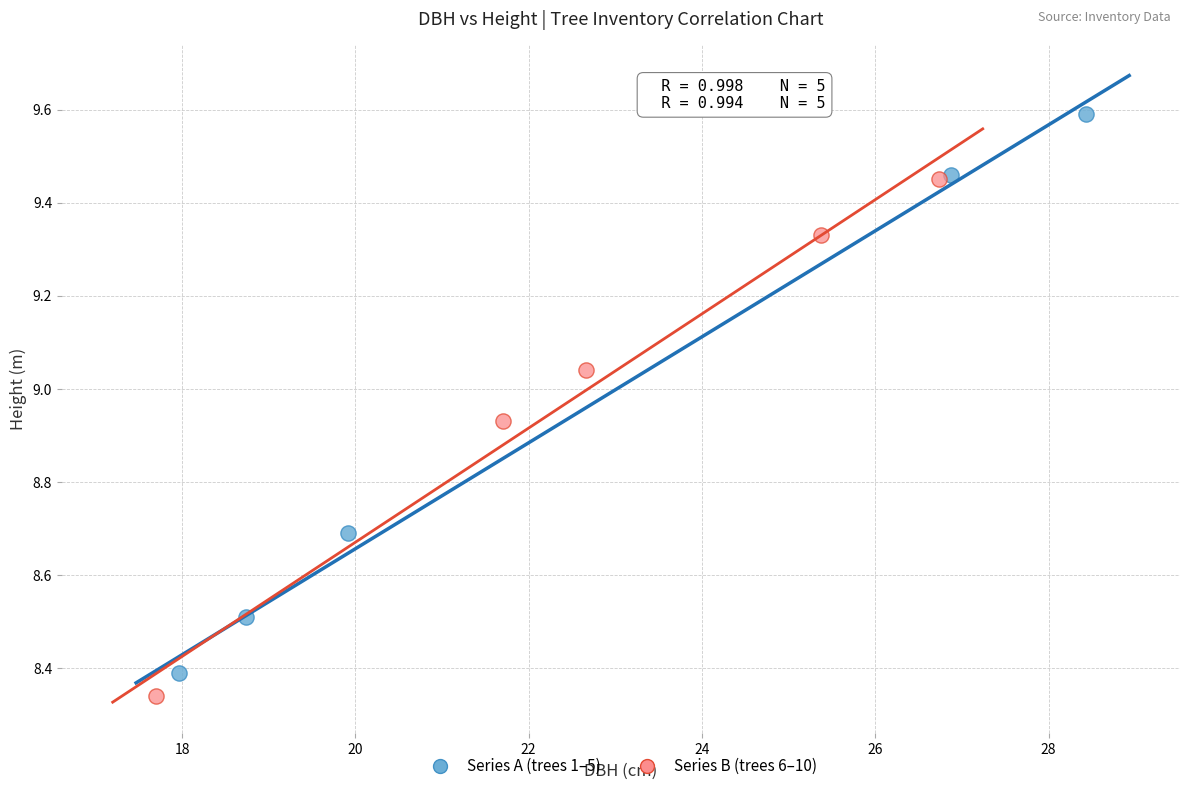

Which series reaches the maximum Y coordinate?

Series A (trees 1–5)